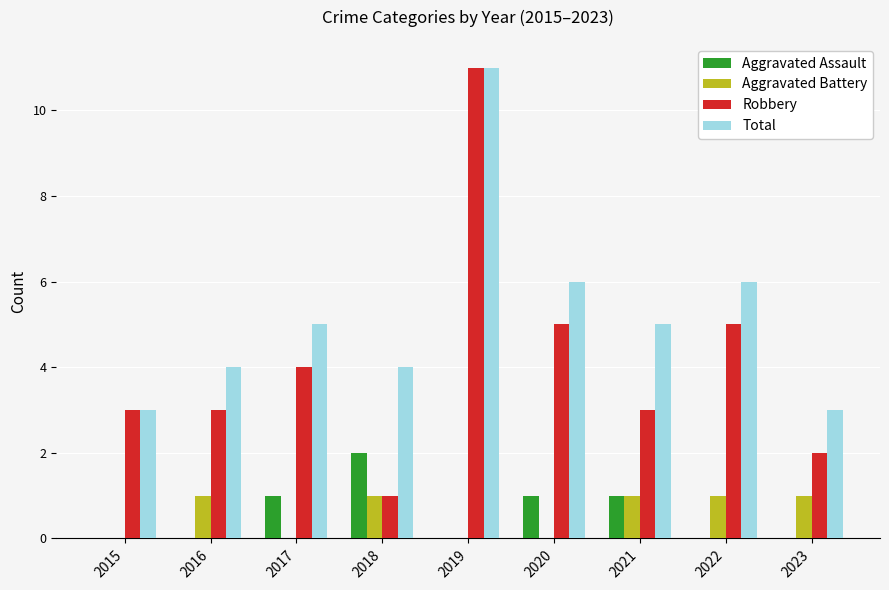

At which category is the sum across all series the highest?

2019